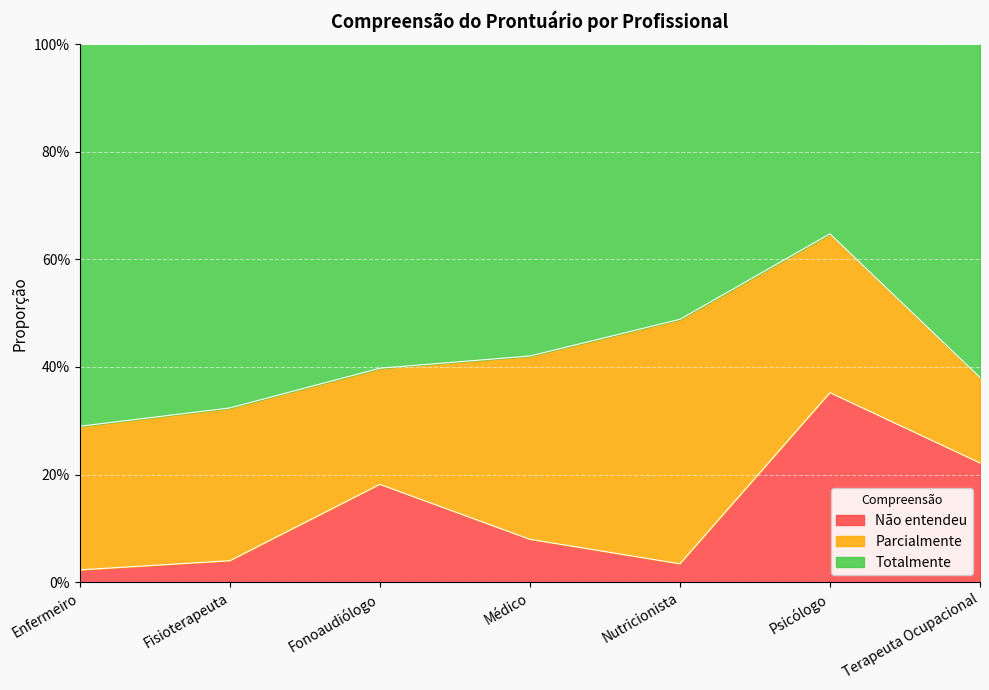

True or false: Não entendeu and Totalmente intersect in this chart.

False